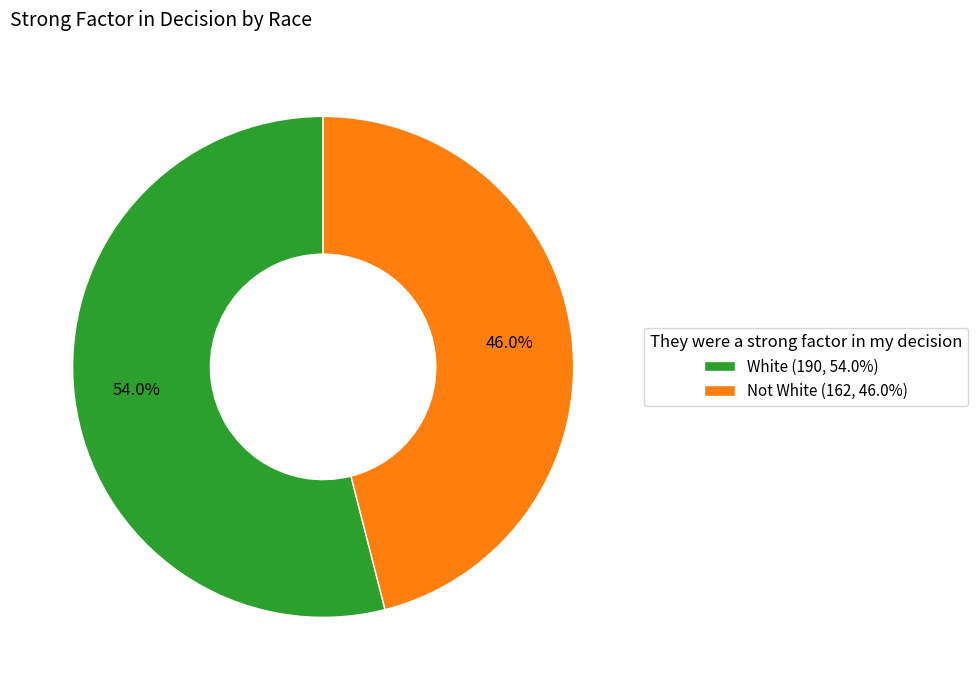

Which slice is the smallest?

Not White